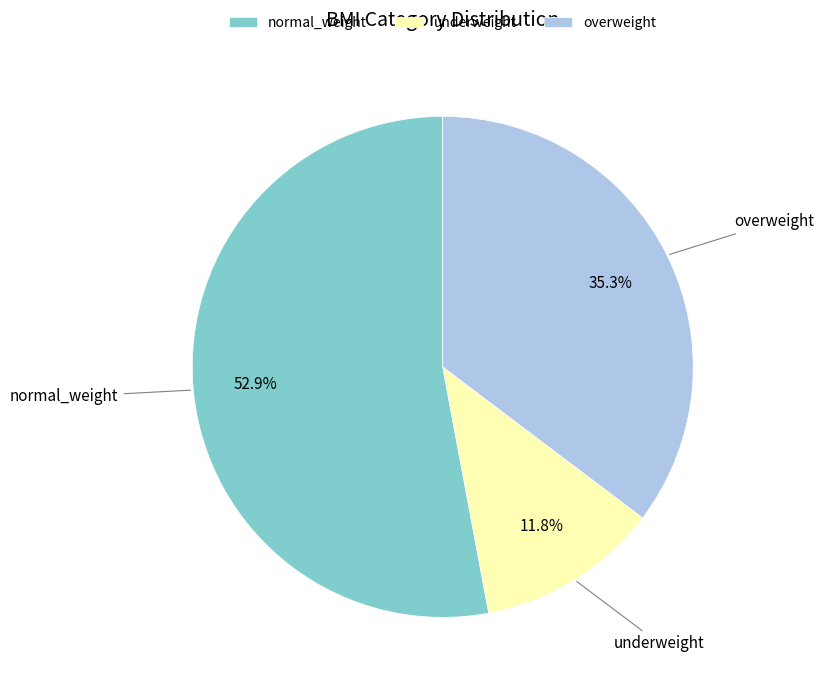

Combined, do underweight and overweight account for over 50%?

No